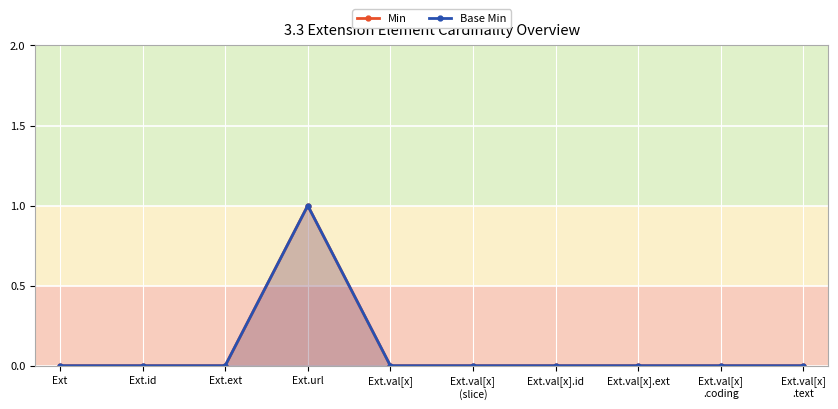

In Min, how many points are higher than both neighbors (excluding endpoints)?

1